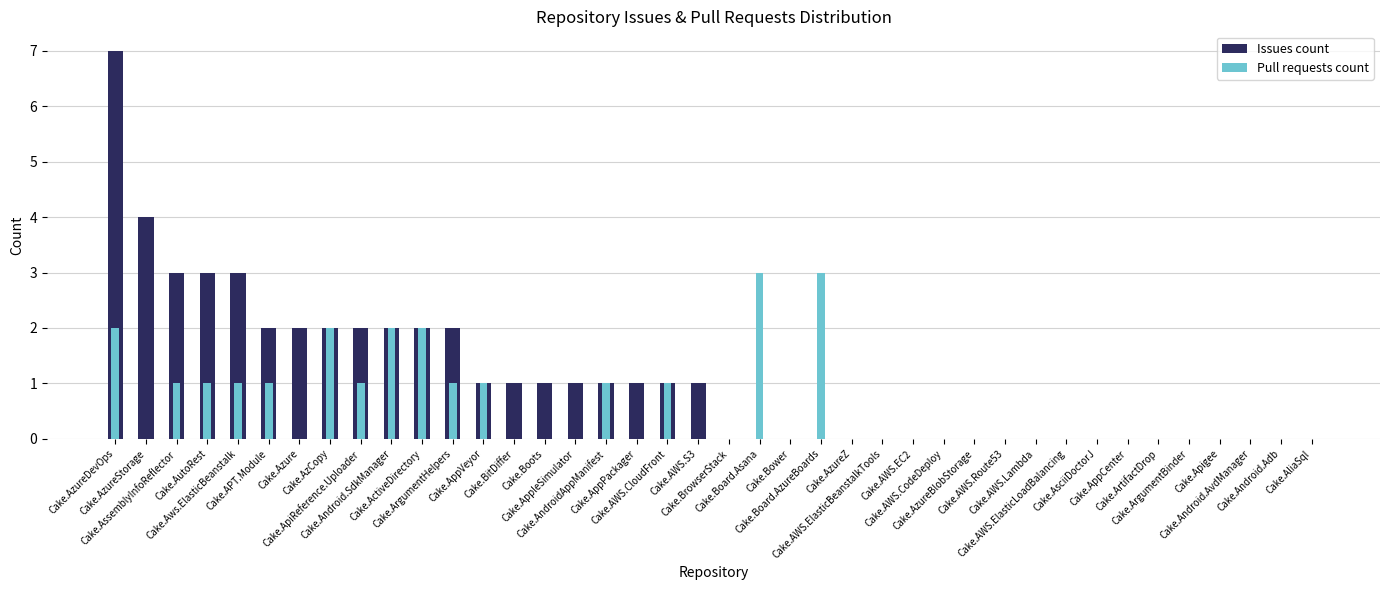

At which label is Issues count closest to 3?

Cake.AssemblyInfoReflector